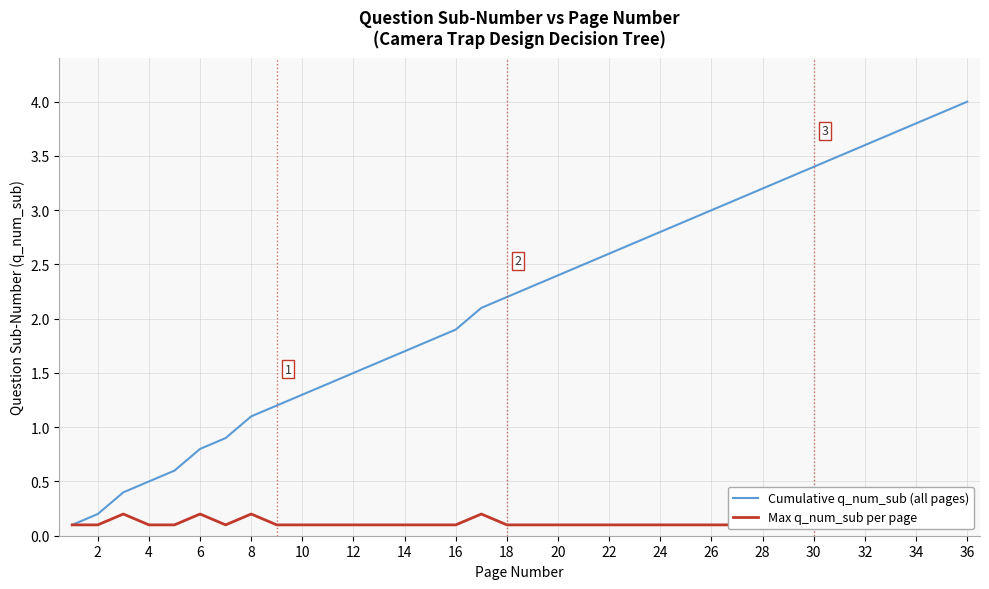

What is the difference between the second highest and minimum values in the Cumulative q_num_sub (all pages) series?

3.8